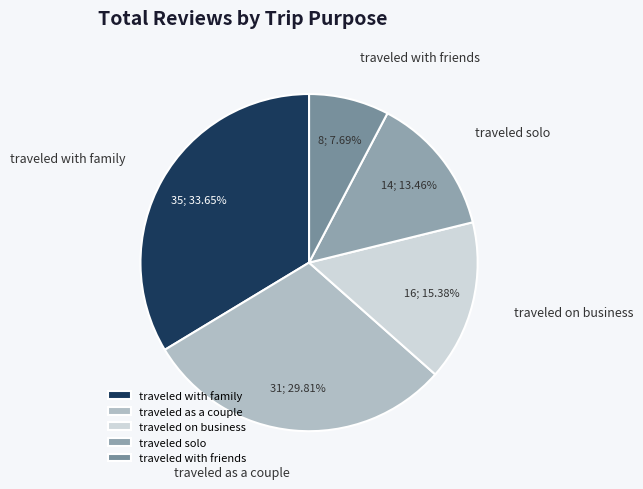

Combined, do traveled on business and traveled with family account for over 50%?

No